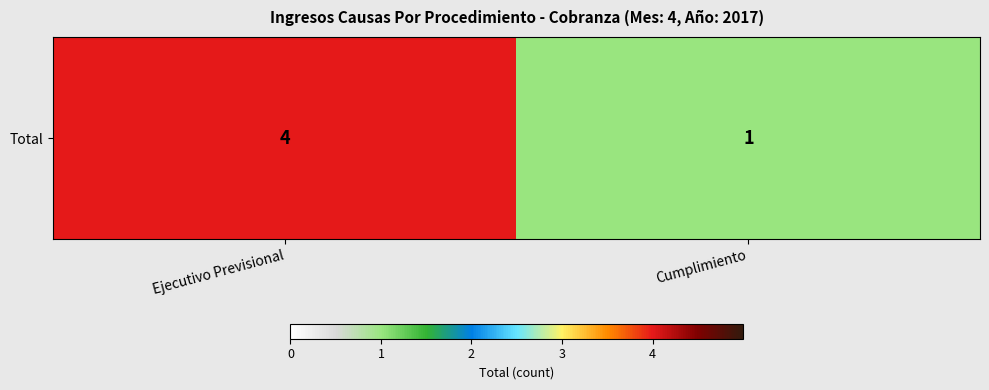

Which label corresponds to the largest value in the chart?

Ejecutivo Previsional